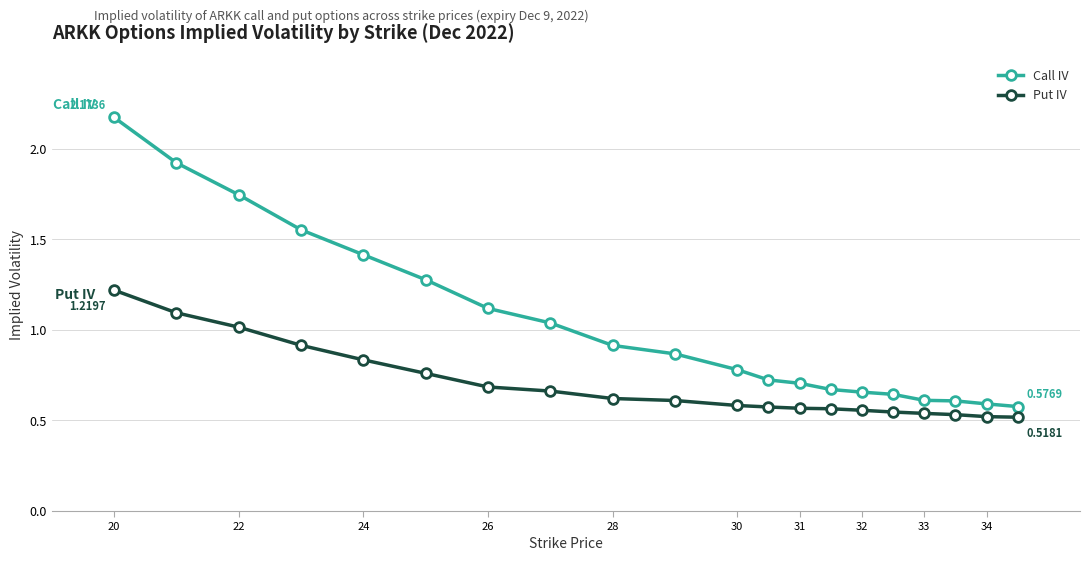

Which series has the widest spread of values?

Call IV